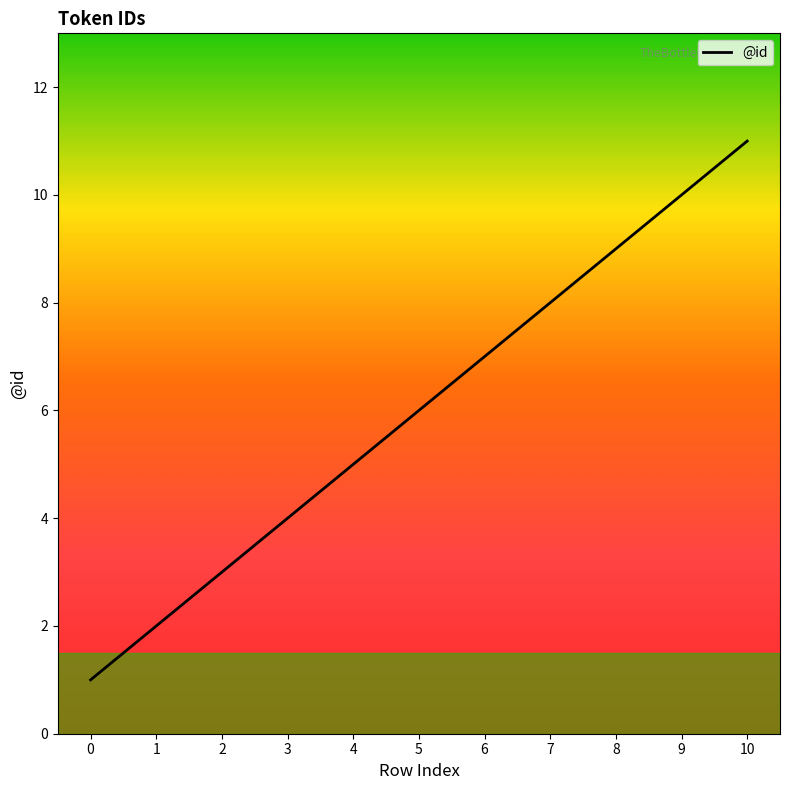

Rank the categories by value from lowest to highest.

0, 1, 2, 3, 4, 5, 6, 7, 8, 9, 10